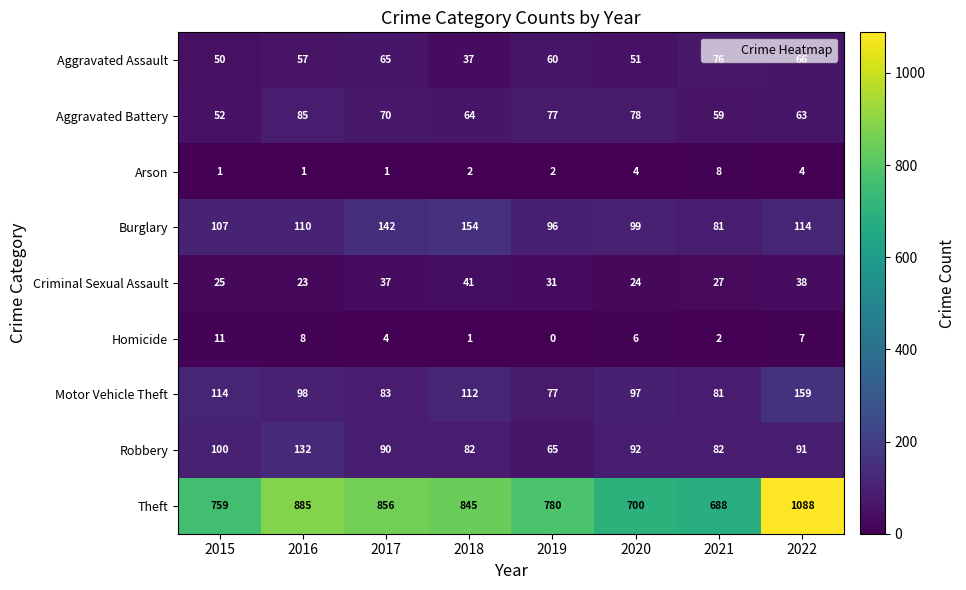

At which category does the chart reach its peak across all series?

2022